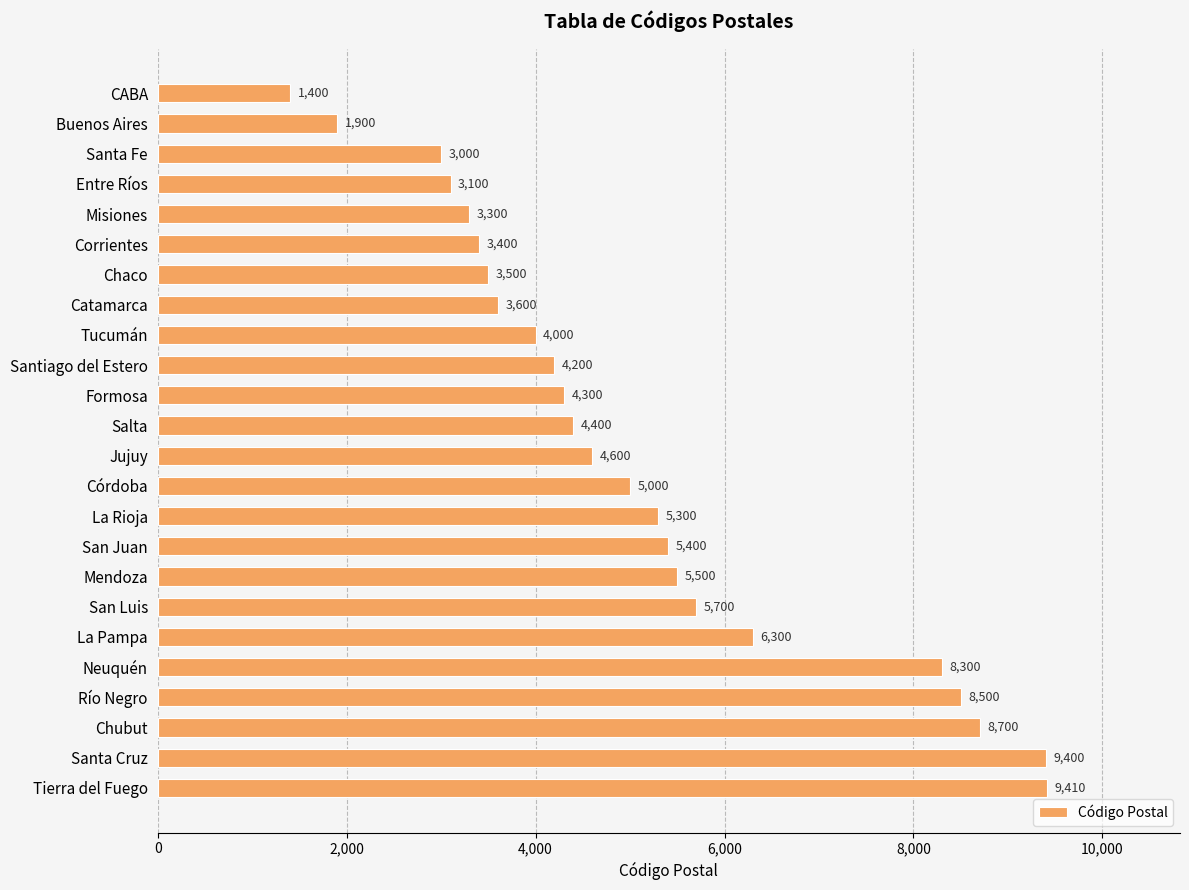

Reading top to bottom, what are all the values shown in this chart?

CABA=1400	Buenos Aires=1900	Santa Fe=3000	Entre Ríos=3100	Misiones=3300	Corrientes=3400	Chaco=3500	Catamarca=3600	Tucumán=4000	Santiago del Estero=4200	Formosa=4300	Salta=4400	Jujuy=4600	Córdoba=5000	La Rioja=5300	San Juan=5400	Mendoza=5500	San Luis=5700	La Pampa=6300	Neuquén=8300	Río Negro=8500	Chubut=8700	Santa Cruz=9400	Tierra del Fuego=9410